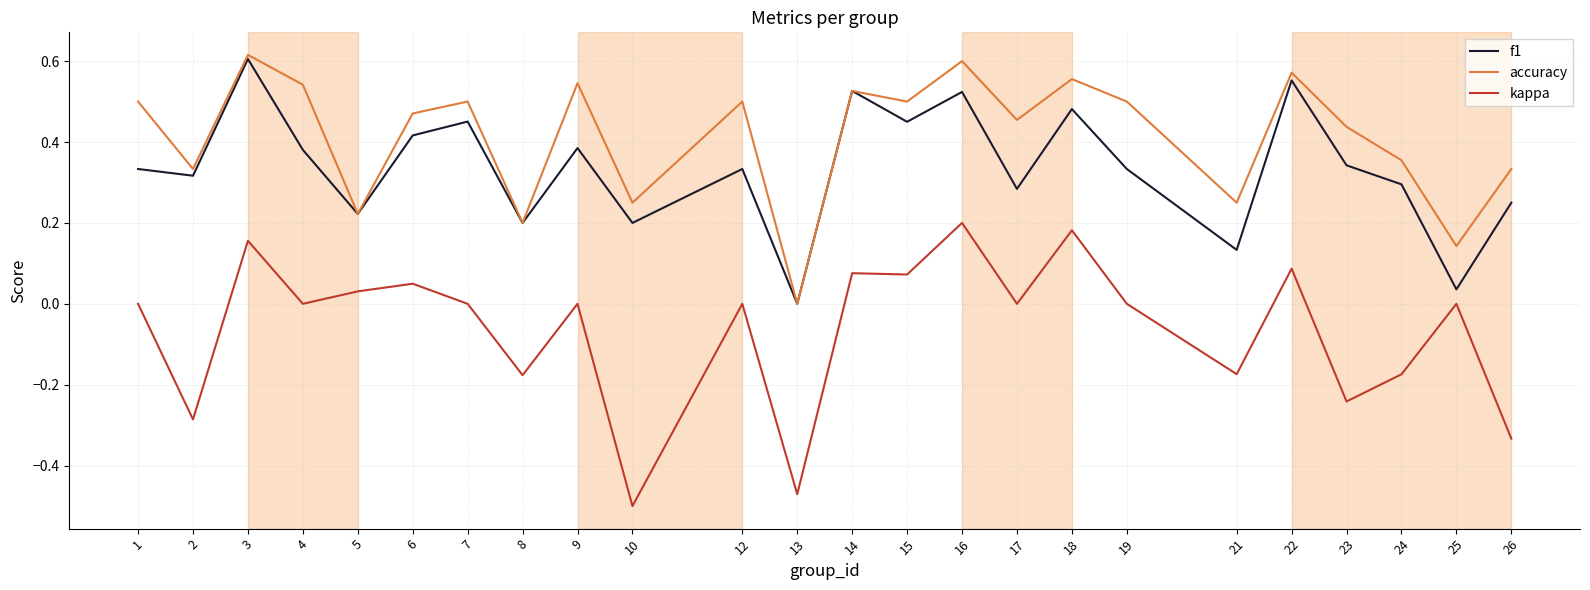

Rank the series by their average value, from highest to lowest.

accuracy, f1, kappa